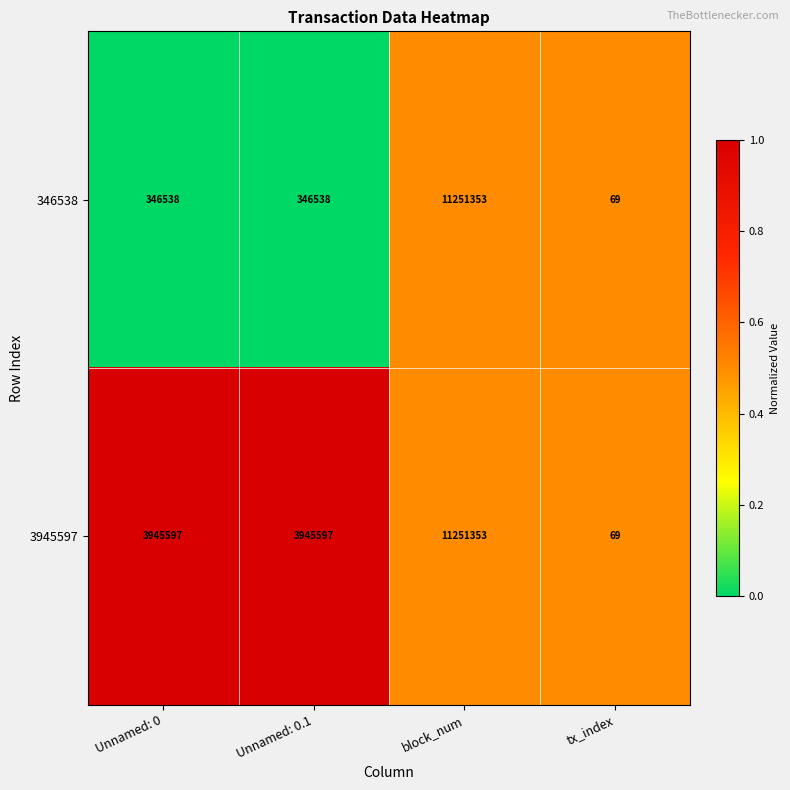

List the series in order of their overall mean, lowest first.

346538, 3945597